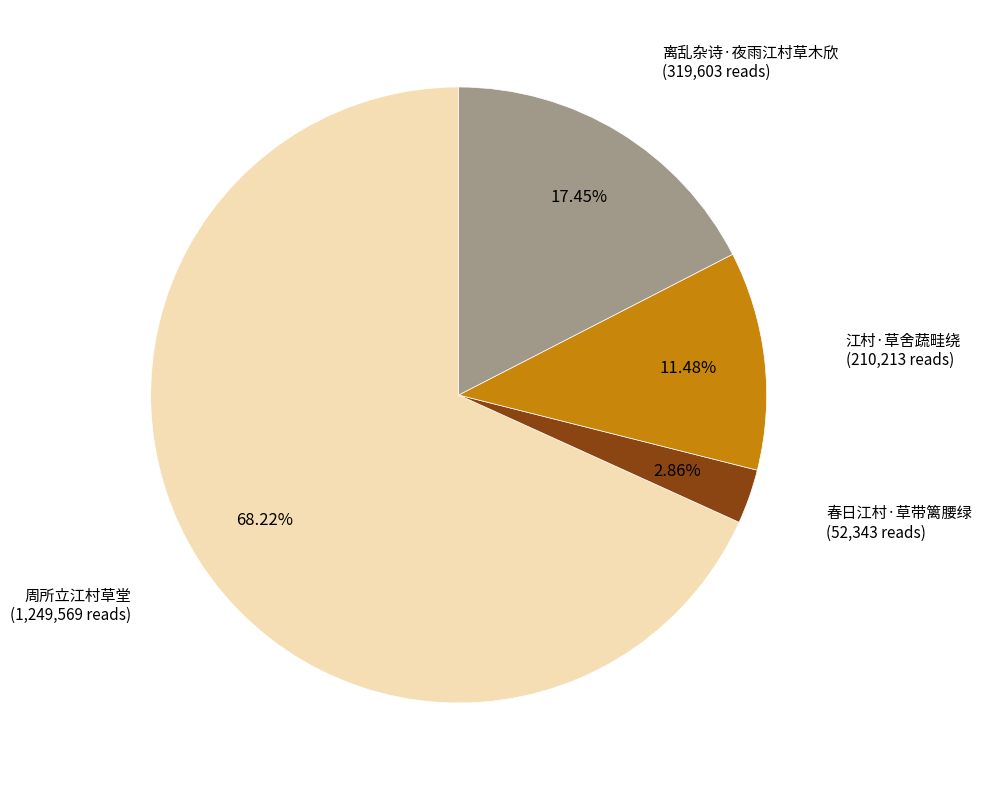

To the nearest percent, what portion does 春日江村·草带篱腰绿 represent?

3%